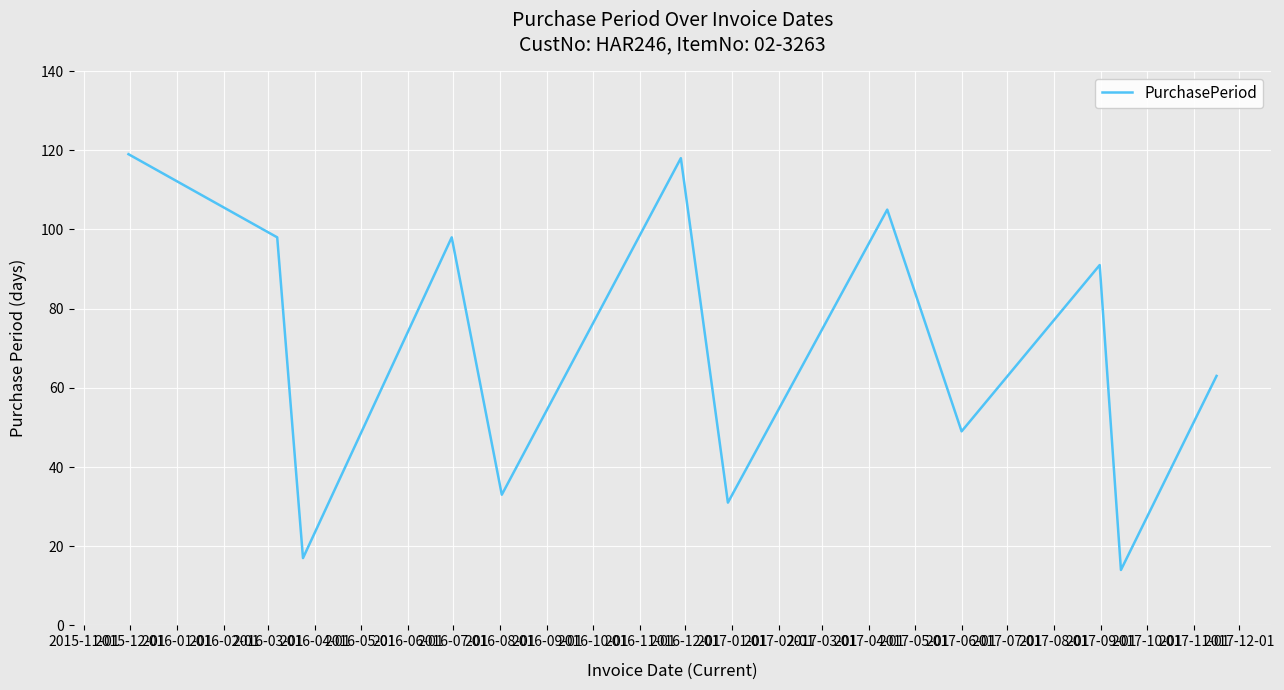

How many interior local peaks (higher than both neighbors) does the data have?

4